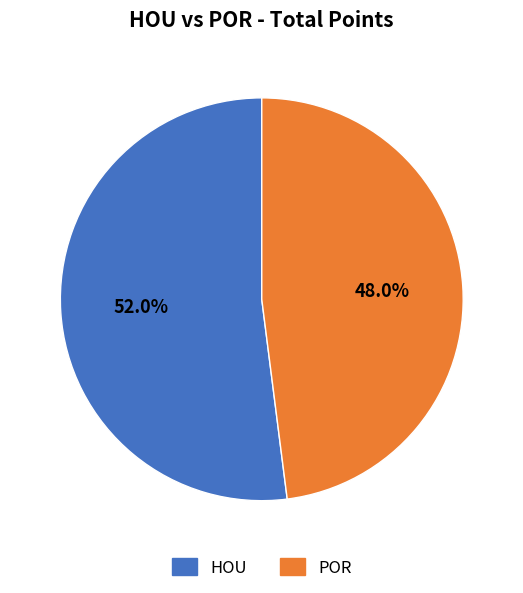

Between HOU and POR, which is larger?

HOU